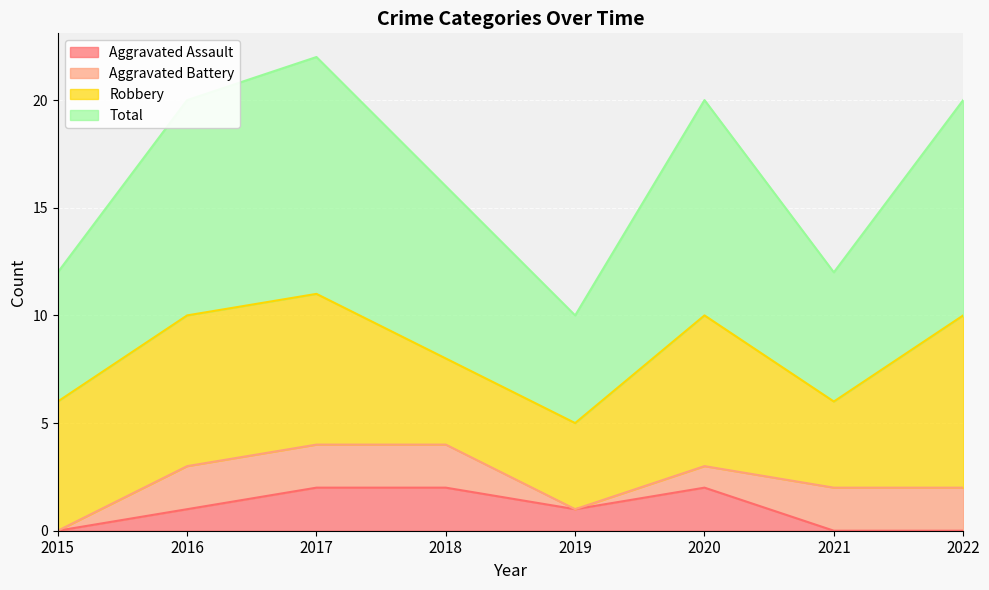

The Aggravated Assault series shows 1 at 2017. True or false?

False